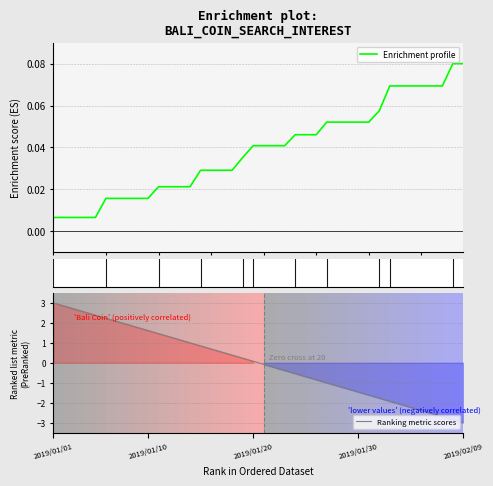

Reading left to right, list all the values displayed in this chart.

Enrichment profile: 0.0	0.0	0.0	0.0	0.0	0.0	0.0	0.0	0.0	0.0	0.0	0.0	0.0	0.0	0.0	0.0	0.0	0.0	0.0	0.0	0.0	0.0	0.0	0.0	0.0	0.0	0.1	0.1	0.1	0.1	0.1	0.1	0.1	0.1	0.1	0.1	0.1	0.1	0.1	0.1
Ranking metric scores: 3.0	2.8	2.7	2.5	2.4	2.2	2.1	1.9	1.8	1.6	1.5	1.3	1.2	1.0	0.8	0.7	0.5	0.4	0.2	0.1	-0.1	-0.2	-0.4	-0.5	-0.7	-0.8	-1.0	-1.2	-1.3	-1.5	-1.6	-1.8	-1.9	-2.1	-2.2	-2.4	-2.5	-2.7	-2.8	-3.0